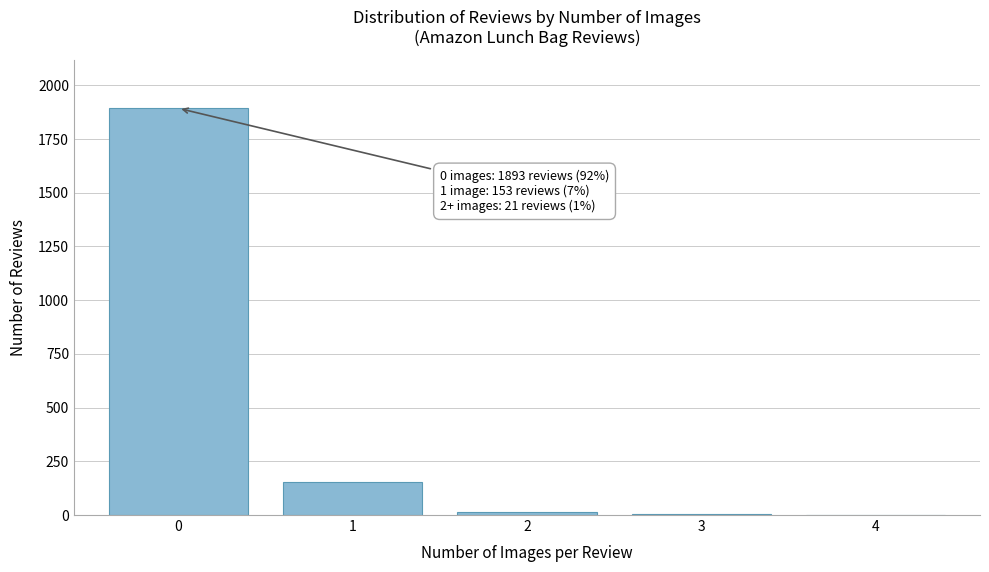

What is the maximum value shown in the chart?

1893